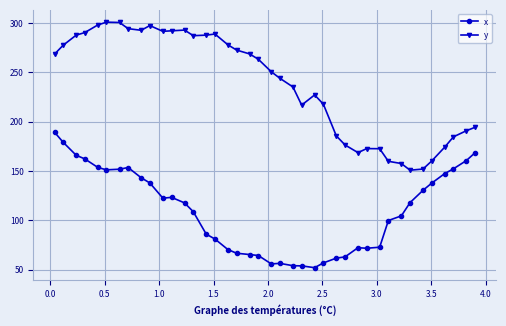

True or false: x has more than 0 interior local peaks.

True